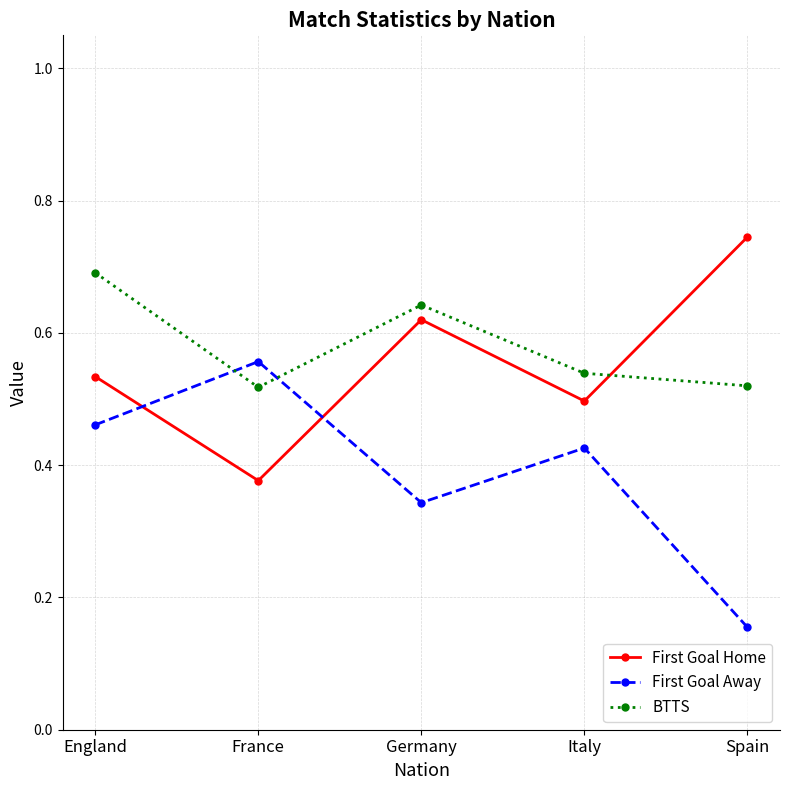

How many distinct data groups are displayed?

3